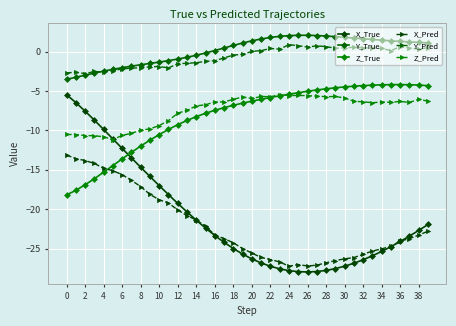

In X_True, how many points are lower than both neighbors (excluding endpoints)?

1